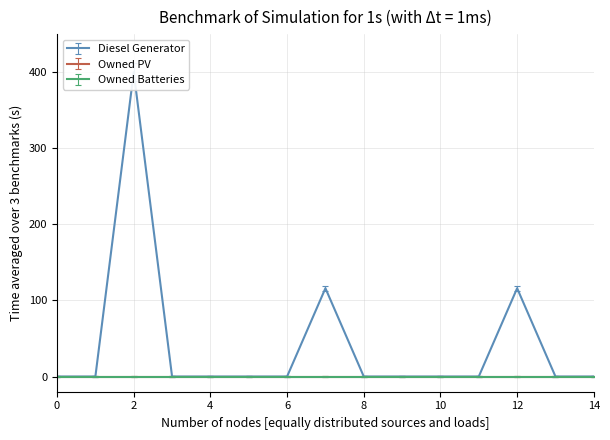

Reading left to right, extract all data points from this chart.

Diesel Generator: 0=0	1=0	2=400	3=0	4=0	5=0	6=0	7=116	8=0	9=0	10=0	11=0	12=116	13=0	14=0
Owned PV: 0=0	1=0	2=0	3=0	4=0	5=0	6=0	7=0	8=0	9=0	10=0	11=0	12=0	13=0	14=0
Owned Batteries: 0=0	1=0	2=0	3=0	4=0	5=0	6=0	7=0	8=0	9=0	10=0	11=0	12=0	13=0	14=0